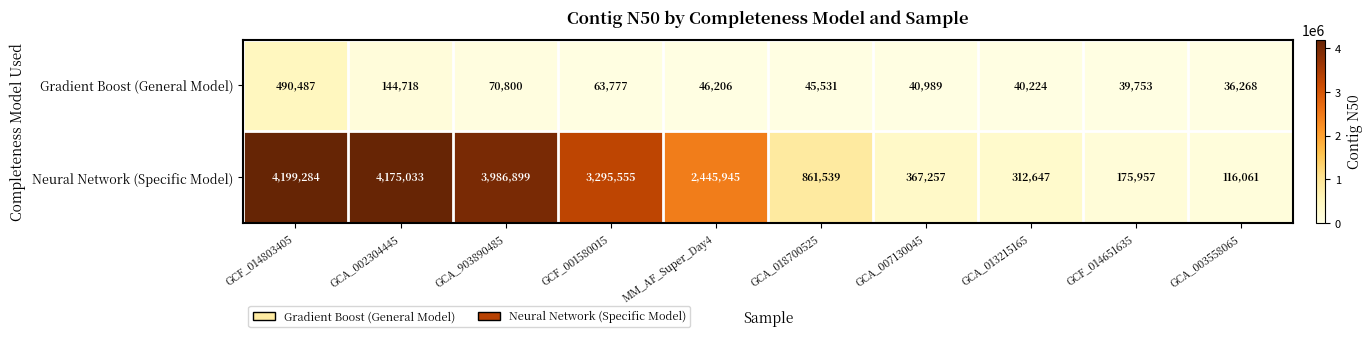

What is the spread (max minus min) of values at GCF_001580015?

3231778